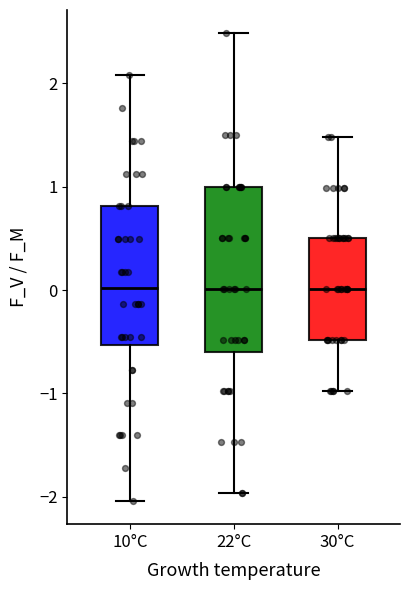

Reading left to right, read every box against the y-axis: the position of its median line, the range the box covers, and the ends of its whiskers. The values are not printed on the chart, so give them approximately, as read against the axis.

10°C: median 0.0, box -0.5 to 0.8, whiskers -2.0 to 2.1
22°C: median 0.0, box -0.6 to 1.0, whiskers -2.0 to 2.5
30°C: median 0.0, box -0.5 to 0.5, whiskers -1.0 to 1.5